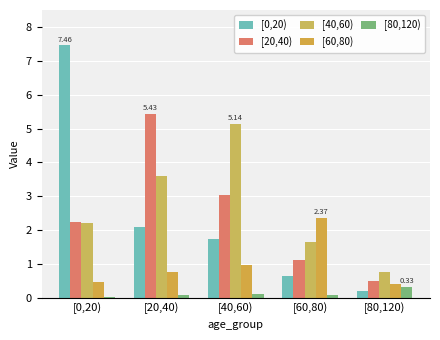

Is it true that [20,40) equals 3.9 at [0,20)?

False